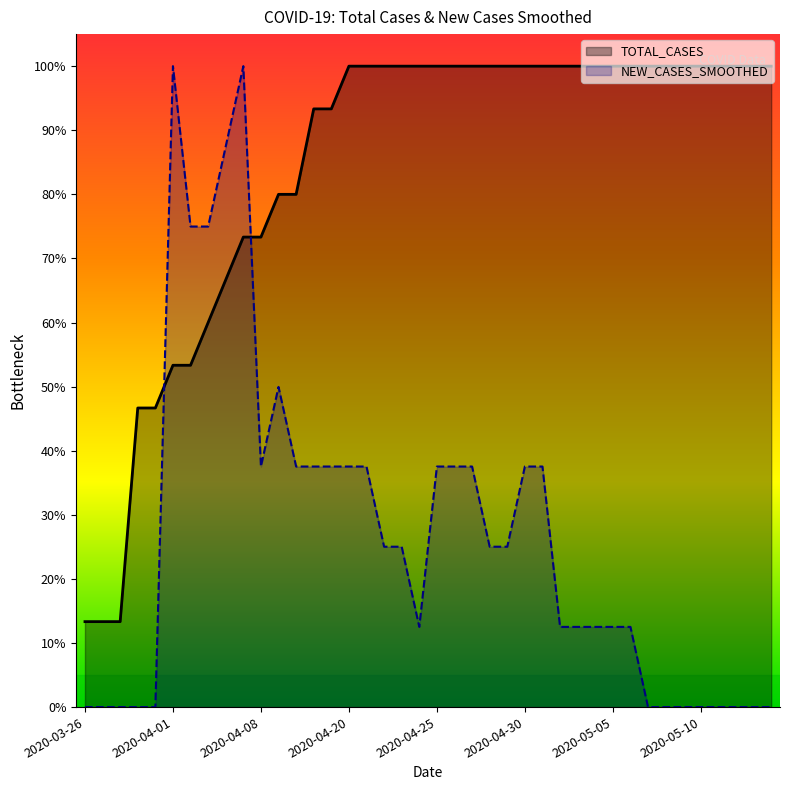

What value does the TOTAL_CASES series have at 2020-04-16?

0.9